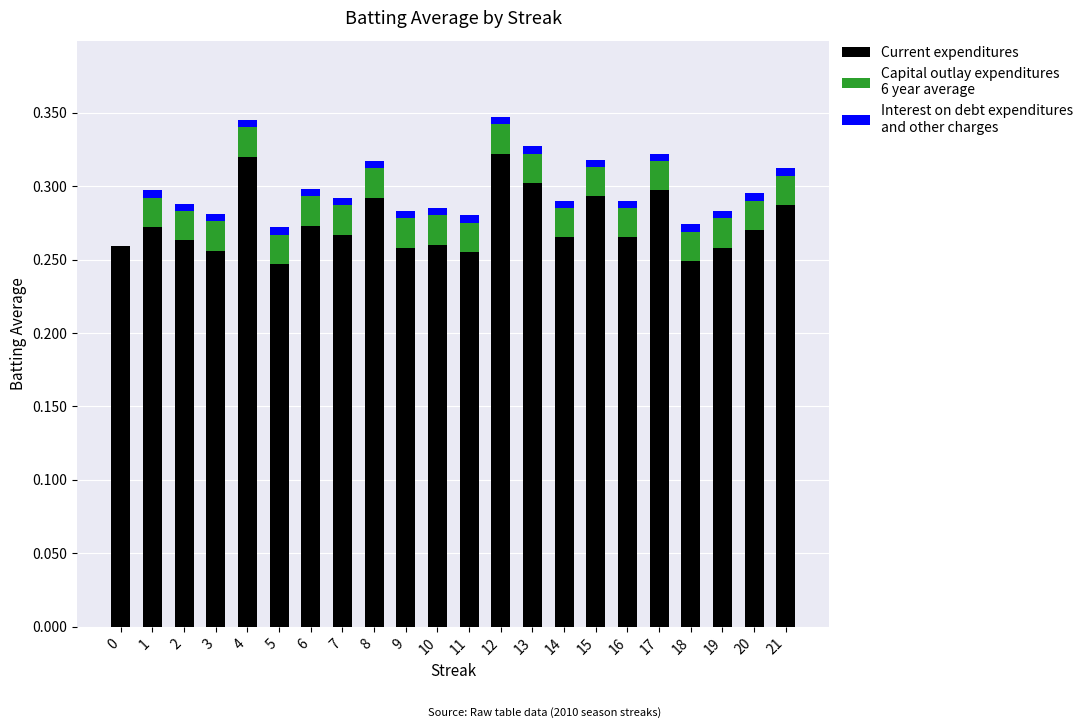

Does the chart contain stacked bars?

Yes